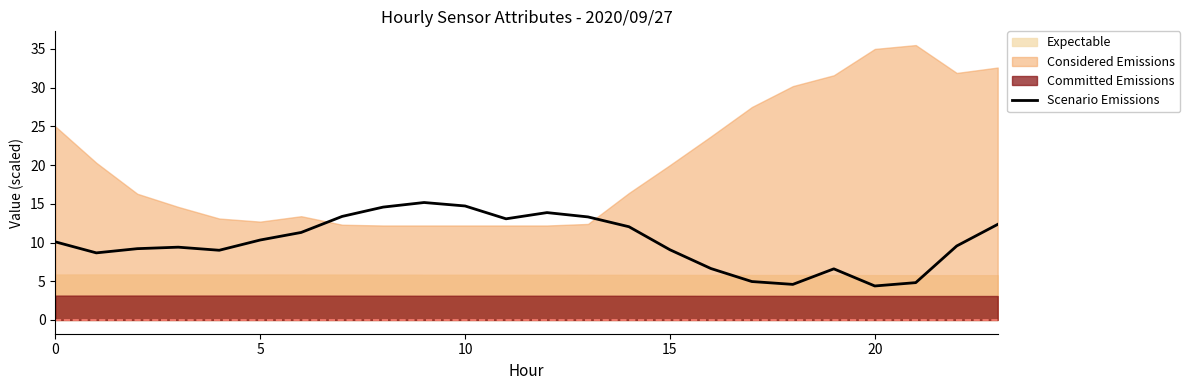

Reading left to right, what are all the values shown in this chart?

10.1	8.7	9.2	9.4	9.0	10.3	11.3	13.4	14.6	15.2	14.7	13.1	13.9	13.3	12.0	9.1	6.6	5.0	4.6	6.6	4.4	4.8	9.6	12.3